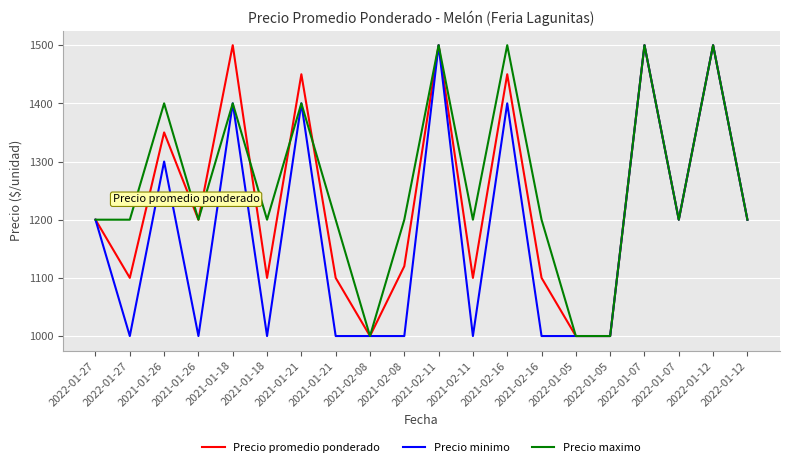

What are all the series names shown in the legend?

Precio promedio ponderado, Precio minimo, Precio maximo